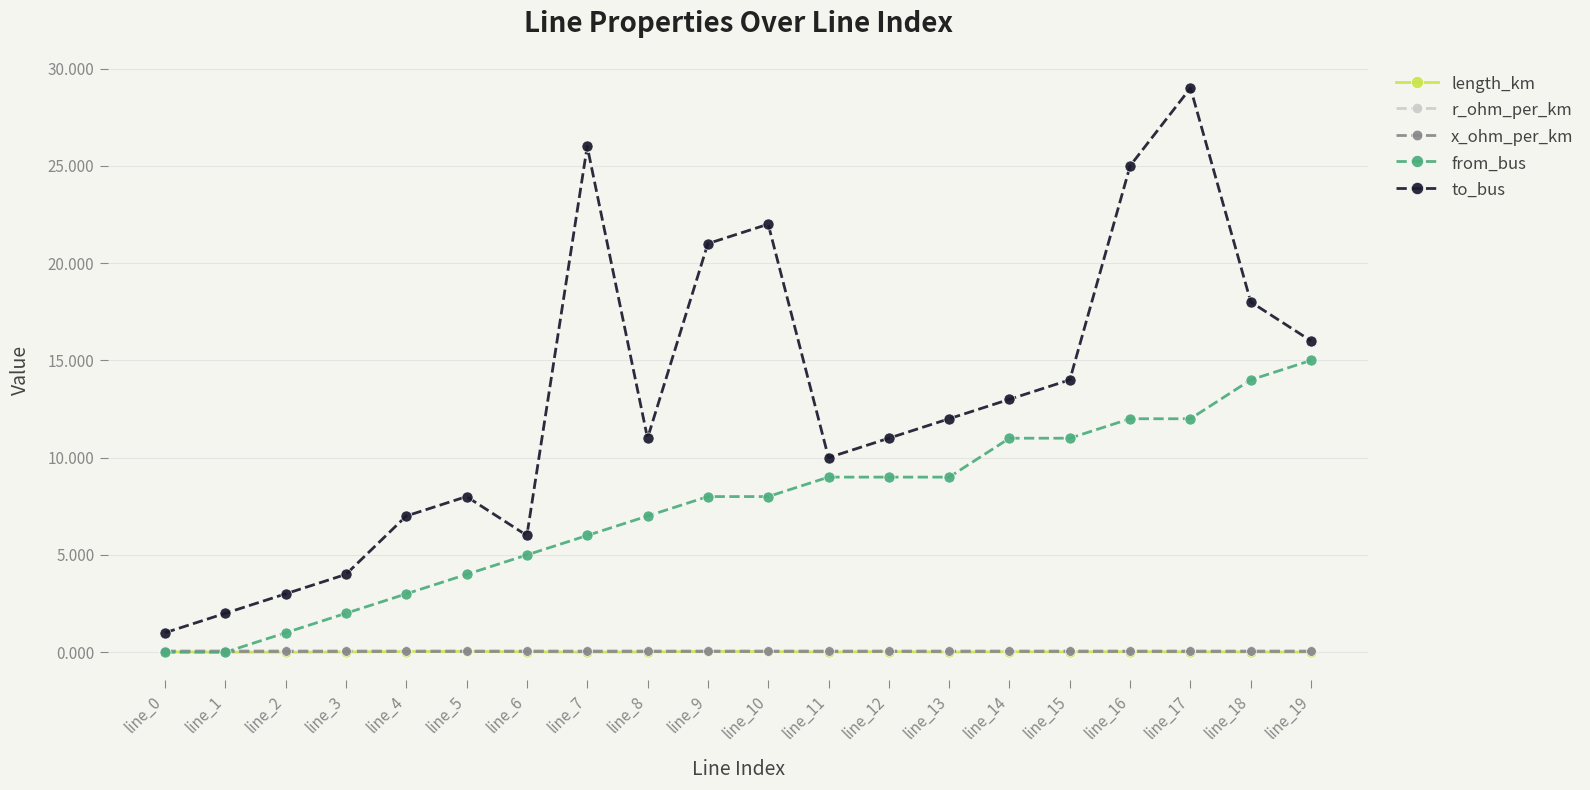

True or false: x_ohm_per_km and length_km intersect in this chart.

False